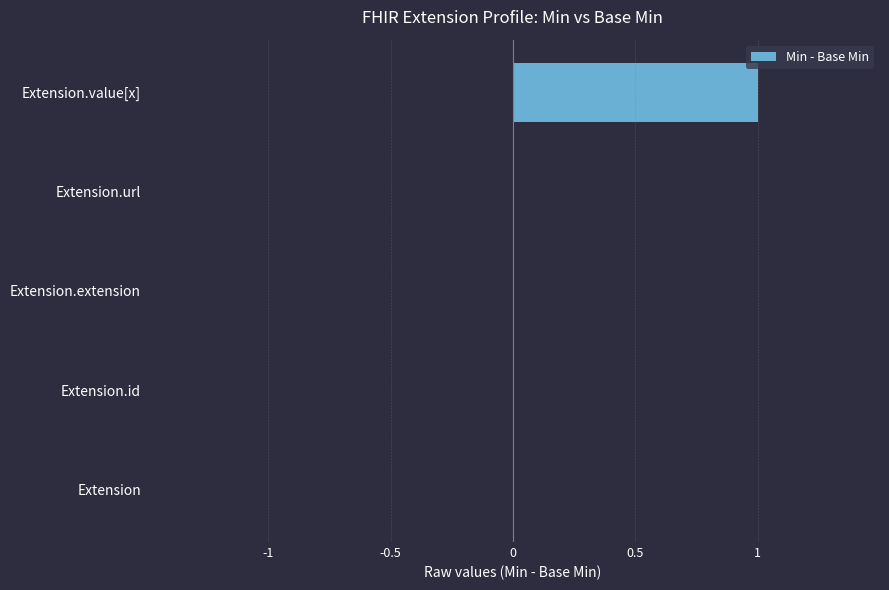

What is the change in value from Extension.url to Extension.value[x]?

+1